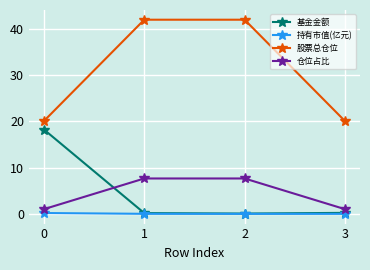

What is the spread (max minus min) of values at 2?

41.9